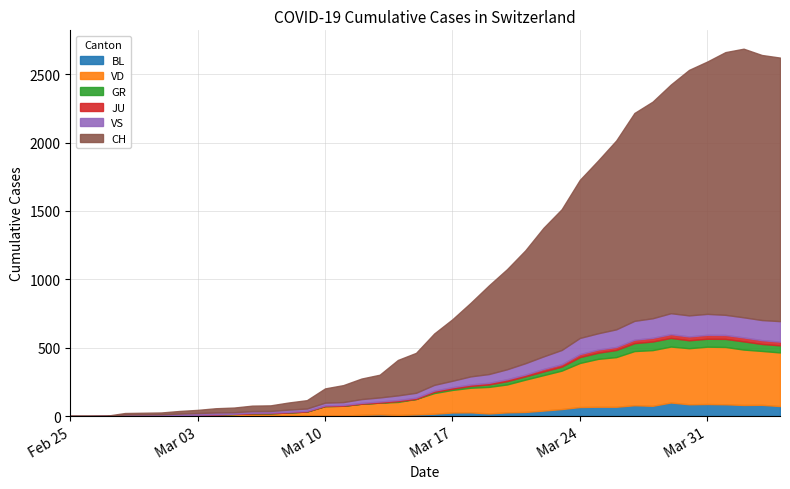

What are all the series names shown in the legend?

BL, VD, GR, JU, VS, CH